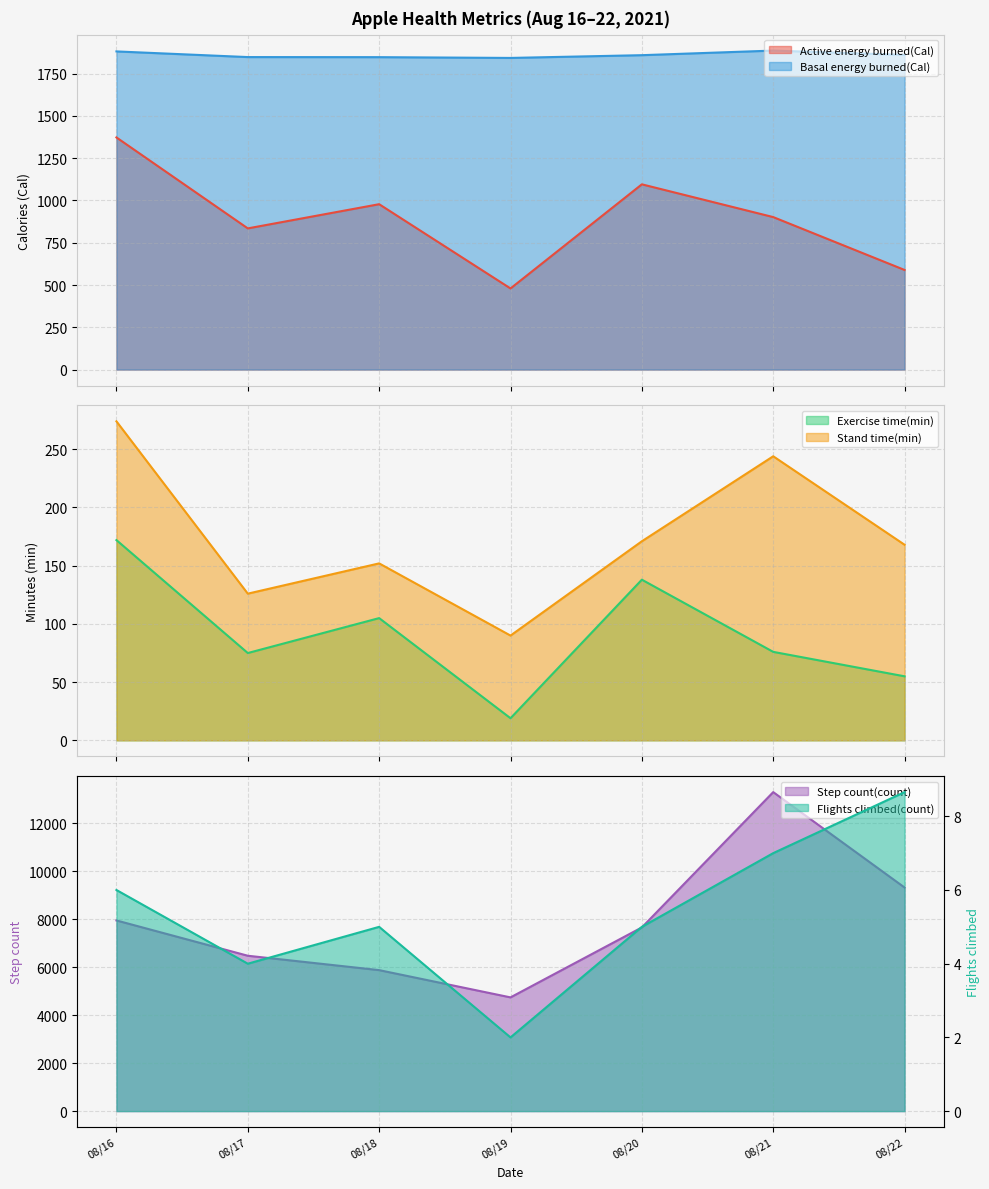

What is the difference between the second highest and second lowest values in the Flights climbed(count) series?

3.0